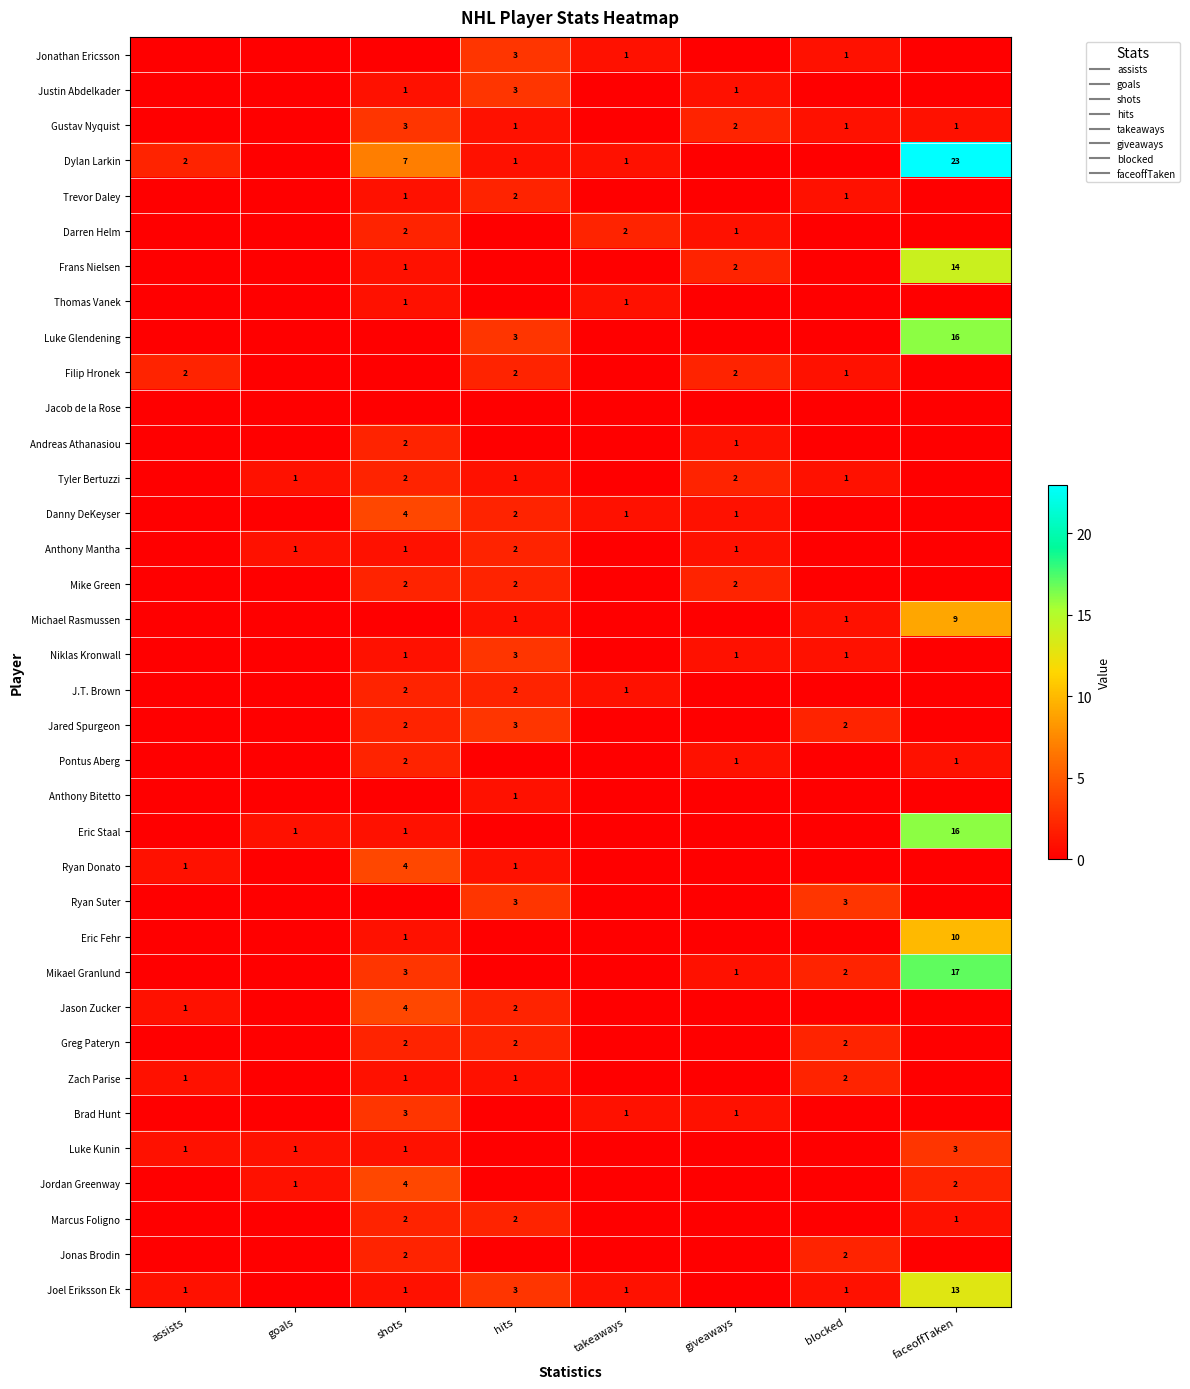

Count the number of categories in the chart.

8